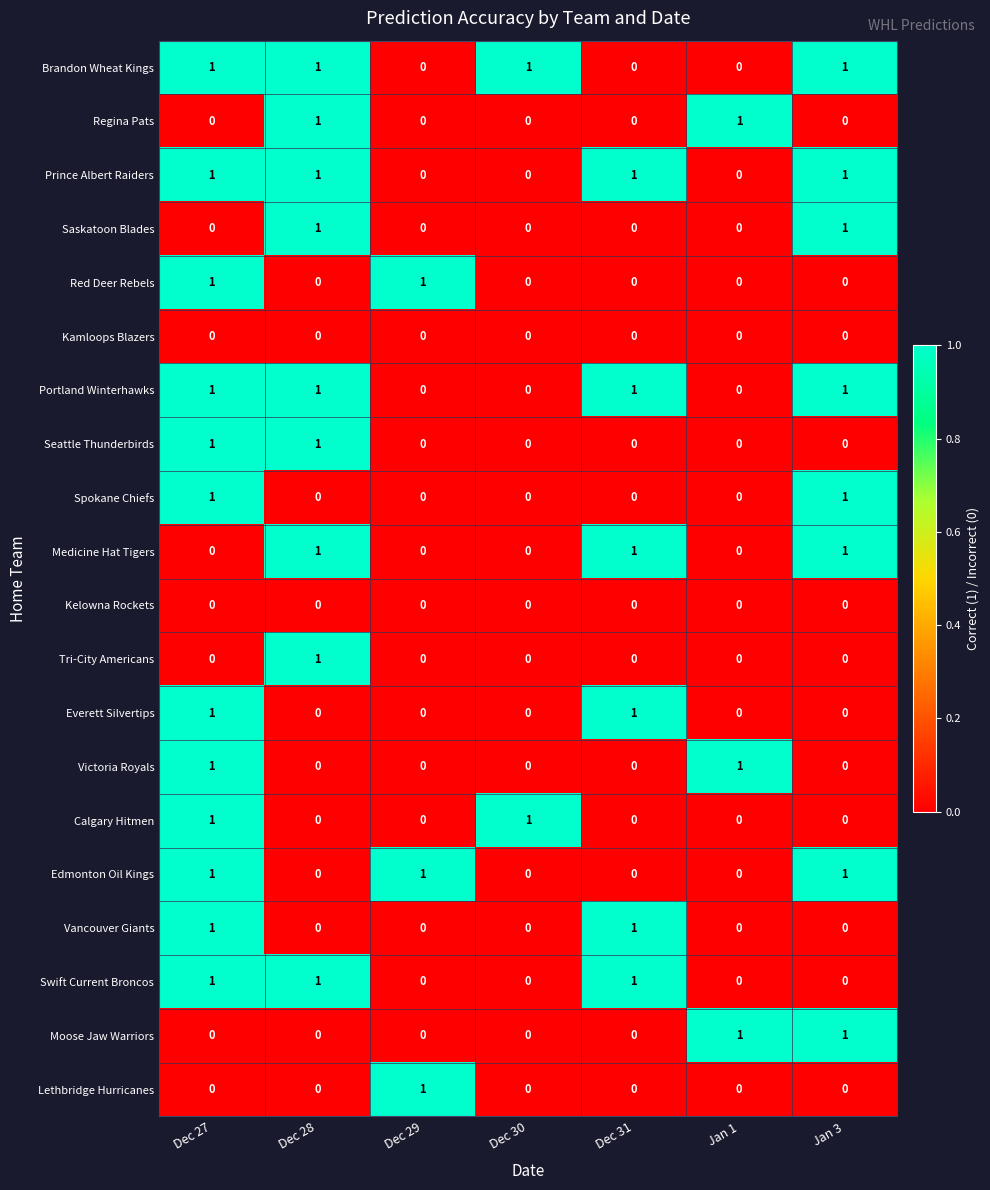

The Spokane Chiefs series shows 1 at Dec 31. True or false?

False